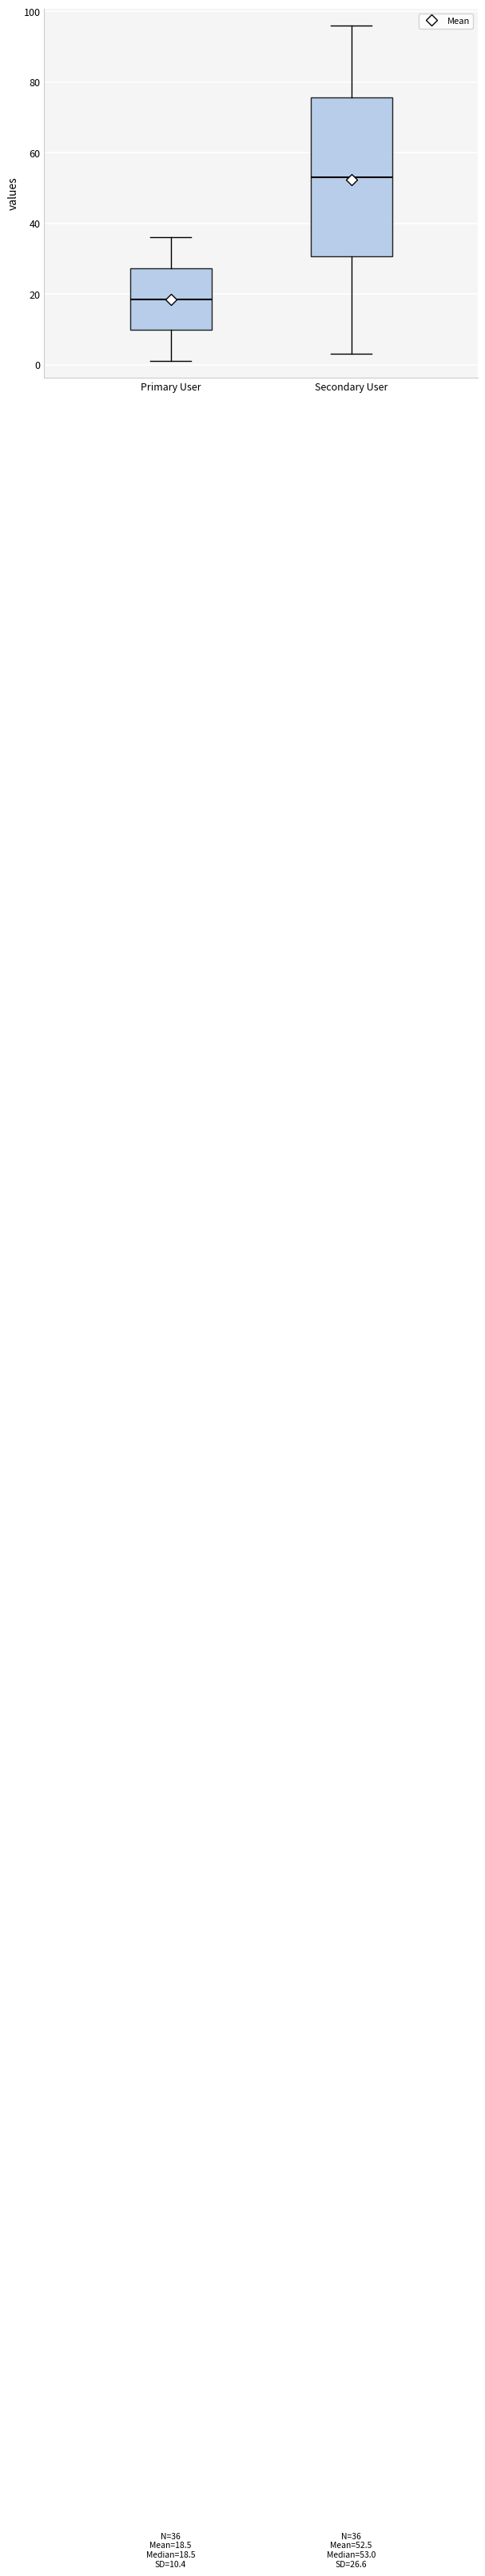

Which box has the highest median line?

Secondary User